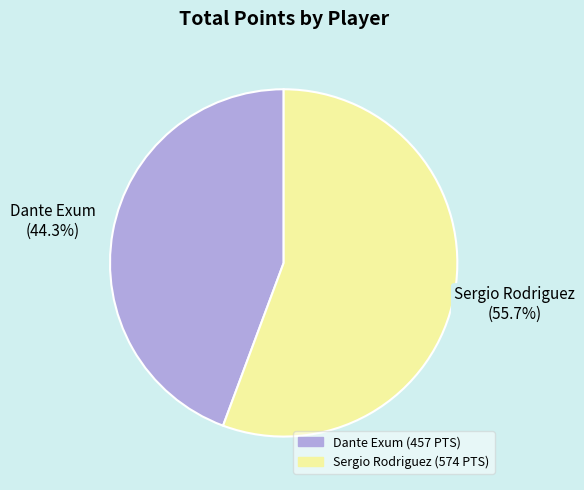

Rank the categories by value from lowest to highest.

Dante Exum (457 PTS), Sergio Rodriguez (574 PTS)